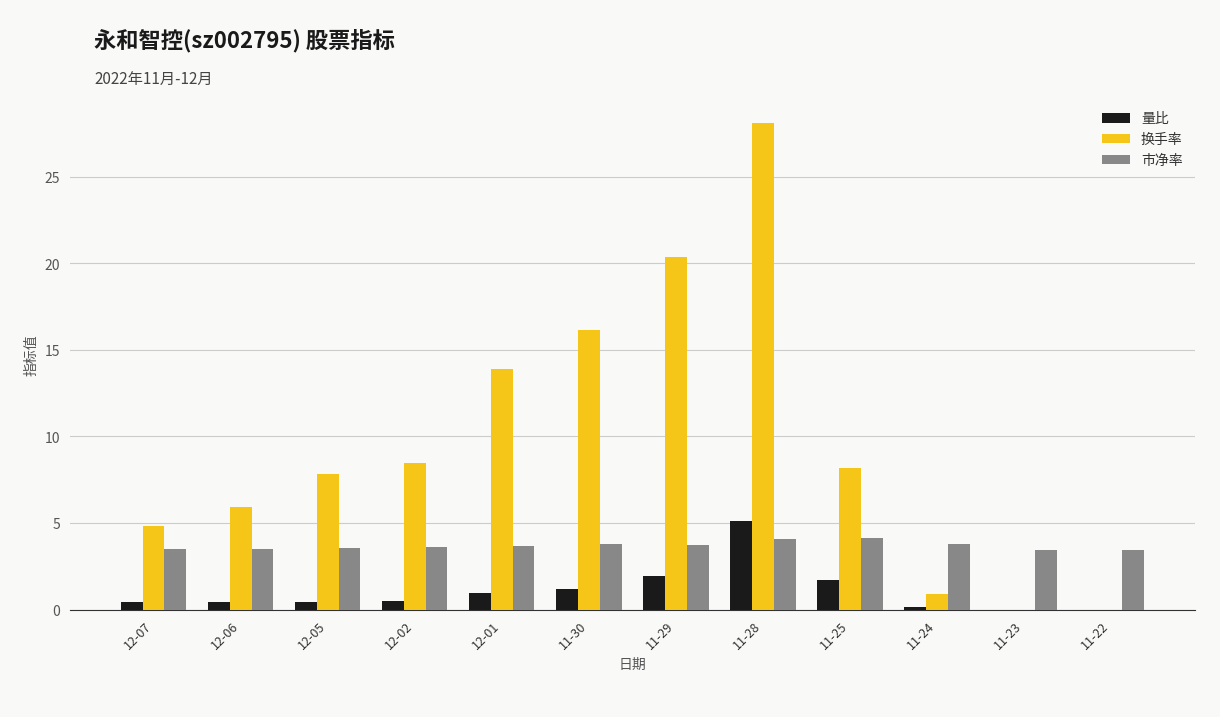

What are all the series names shown in the legend?

量比, 换手率, 市净率